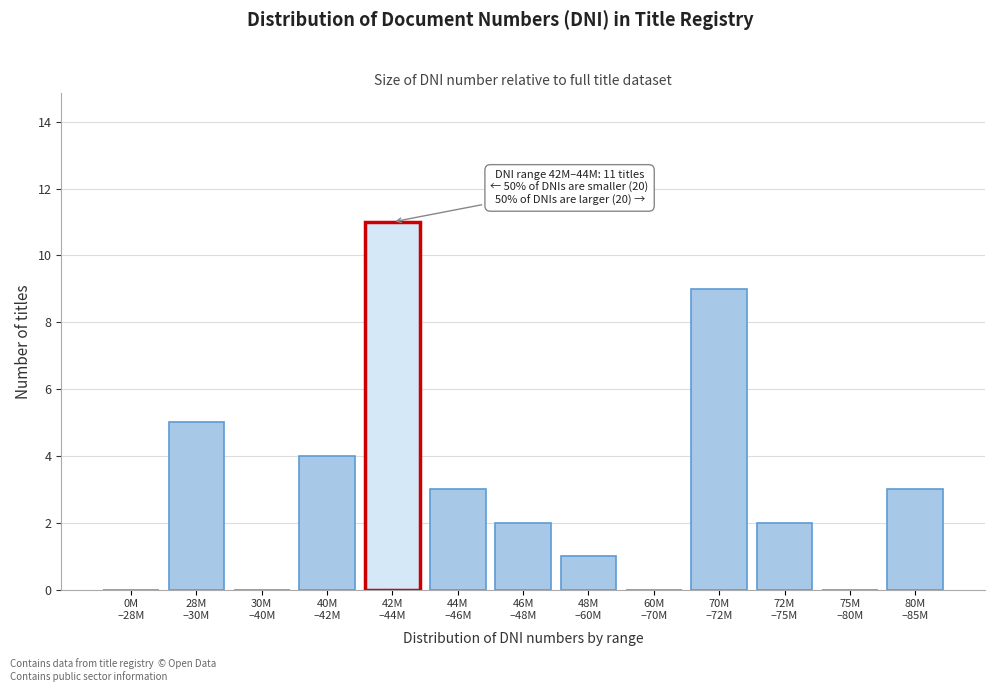

What is the maximum value shown in the chart?

11